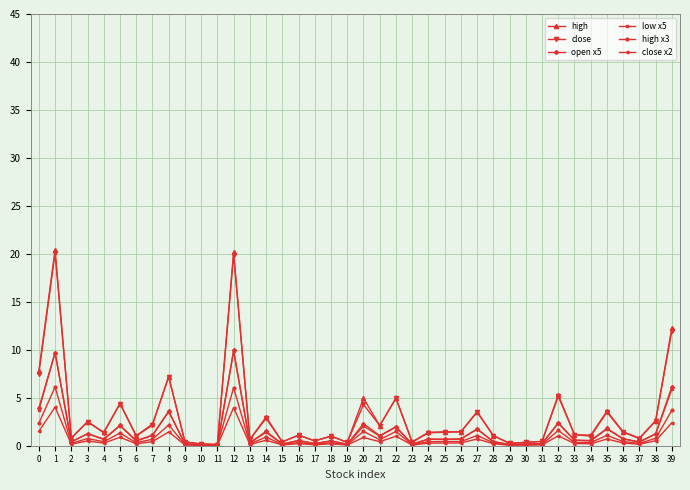

Between 19 and 35, which series saw the biggest shift?

high